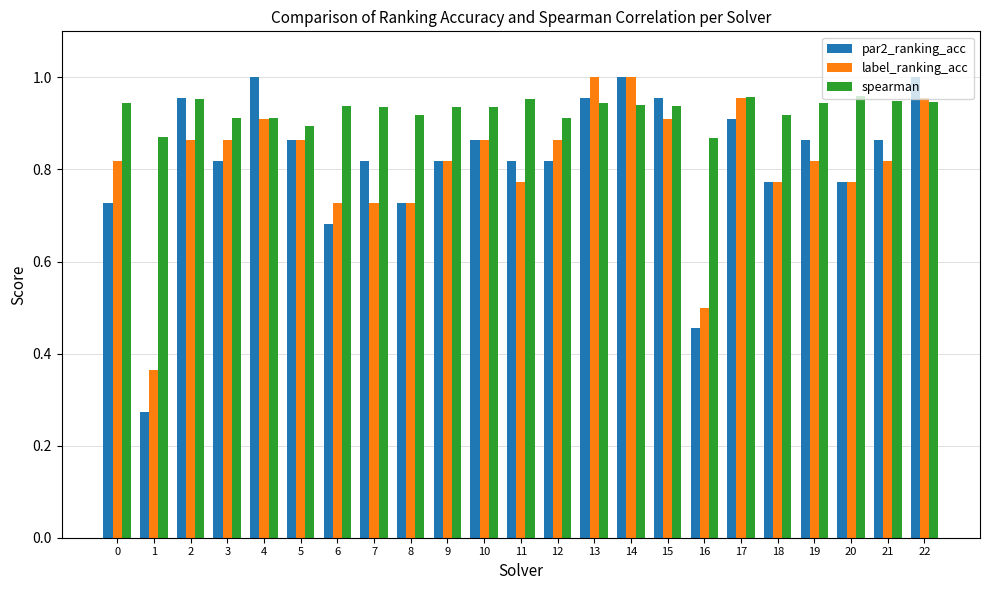

What is the sum of the par2_ranking_acc values at 20 and 19?

1.6